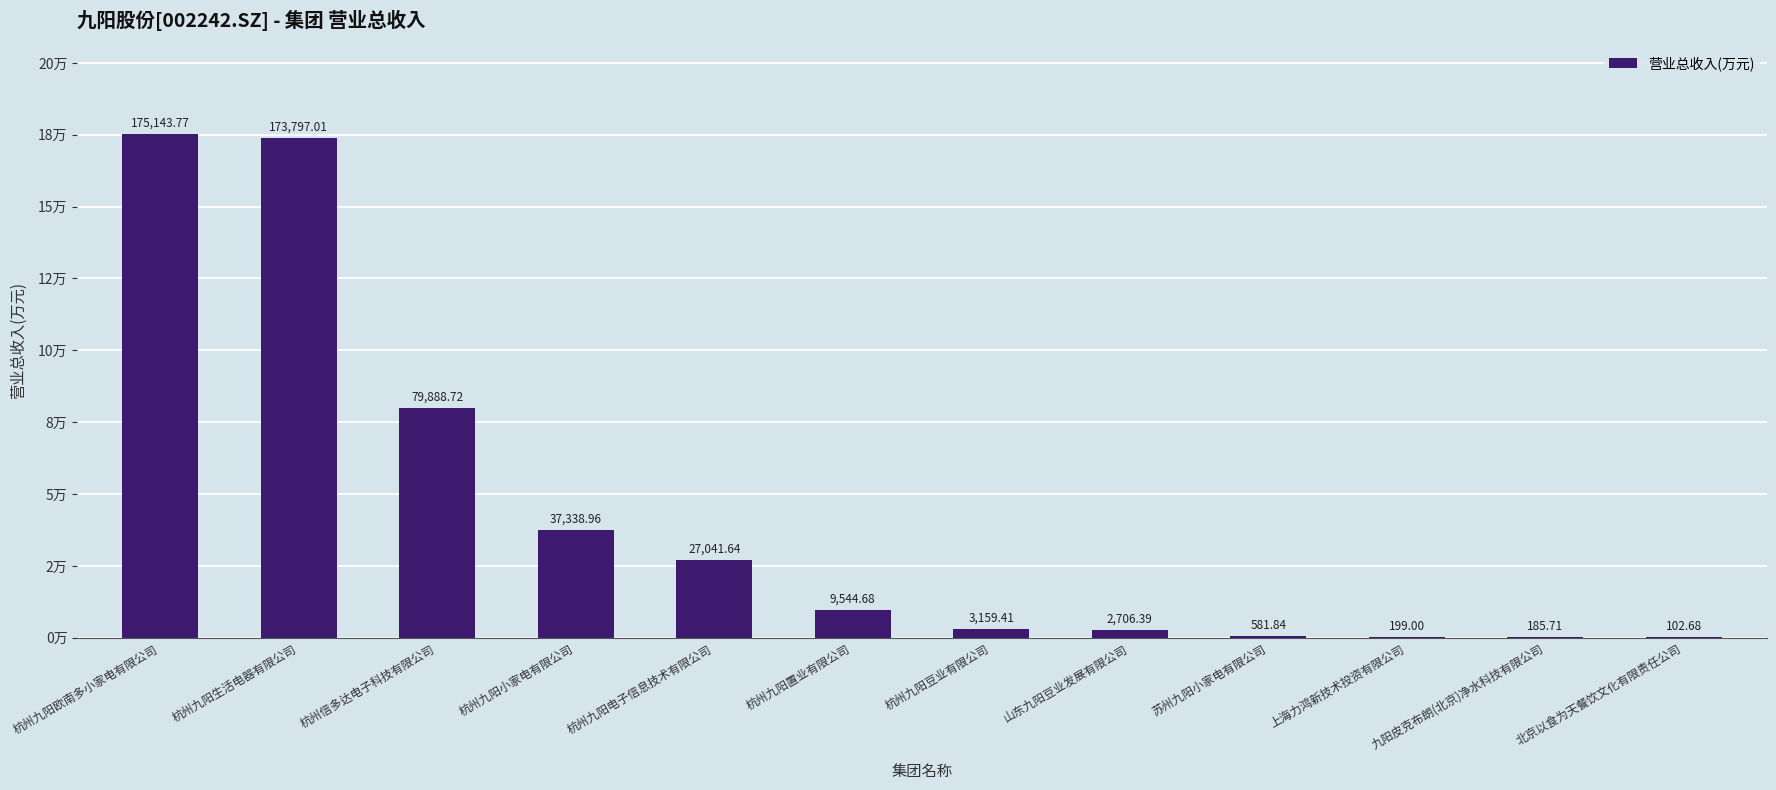

True or false: the data shows 199.0 at 上海力鸿新技术投资有限公司.

True